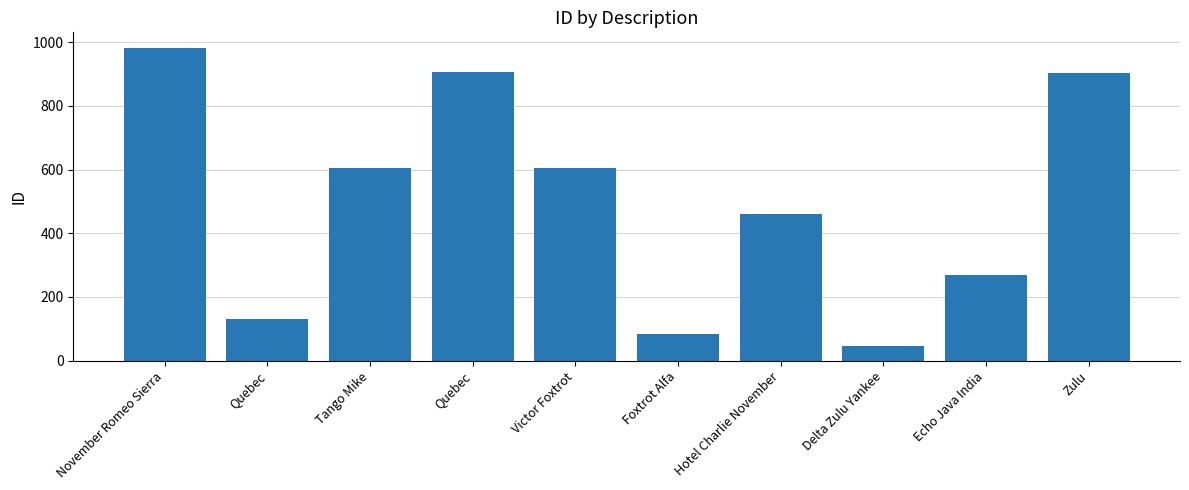

Is it true that the value at Foxtrot Alfa is 85?

True